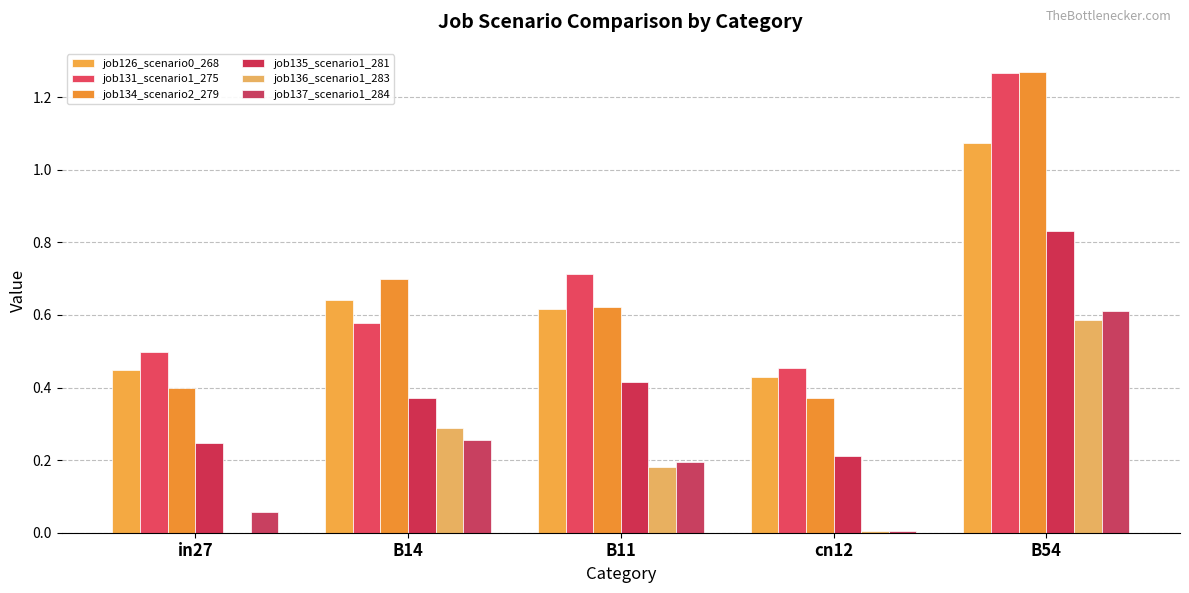

How many groups of bars are there?

5